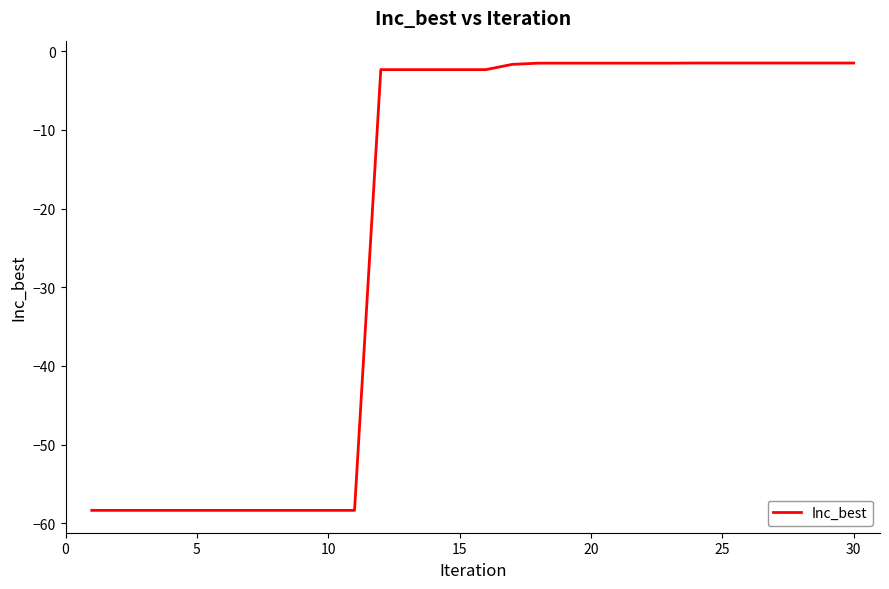

What is the difference between the maximum and minimum values?

56.8